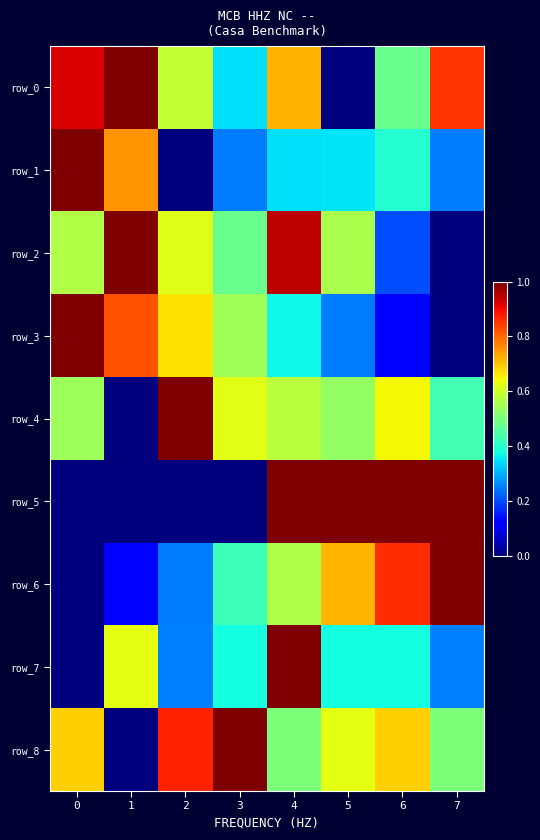

What is the sum of the row_1 values at 1 and 7?

1.0